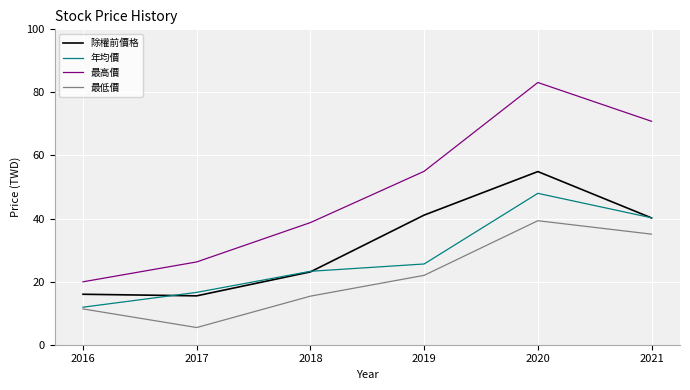

How many values in the 最高價 series are below 54?

3